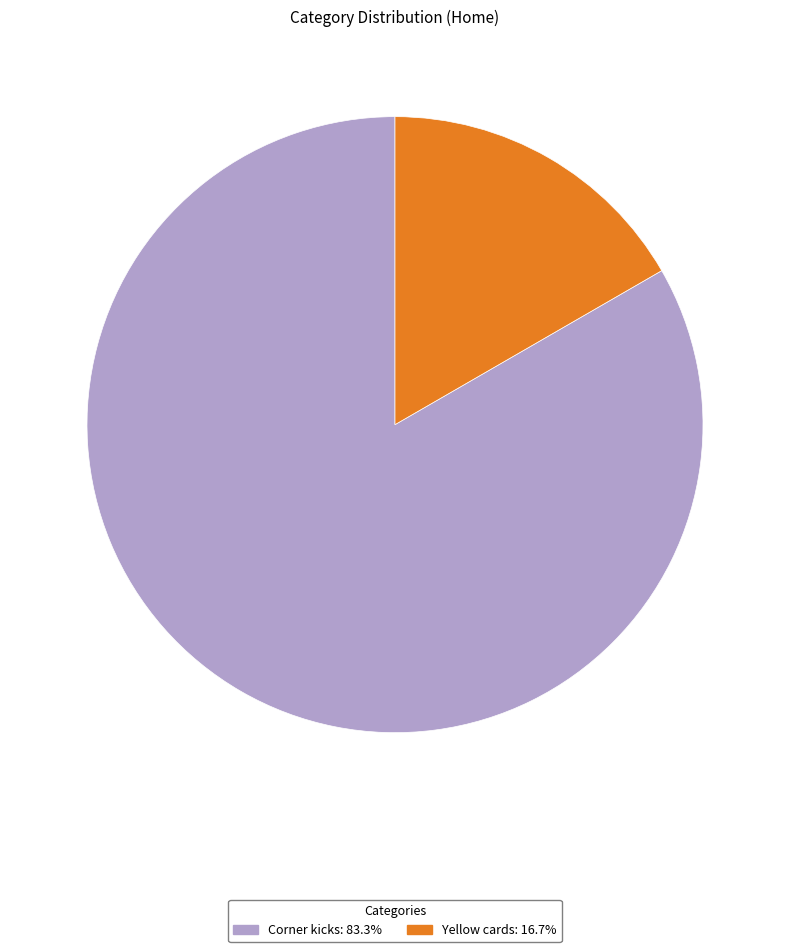

Approximately how many times larger is the value at Corner kicks: 83.3% compared to Yellow cards: 16.7%?

5.0